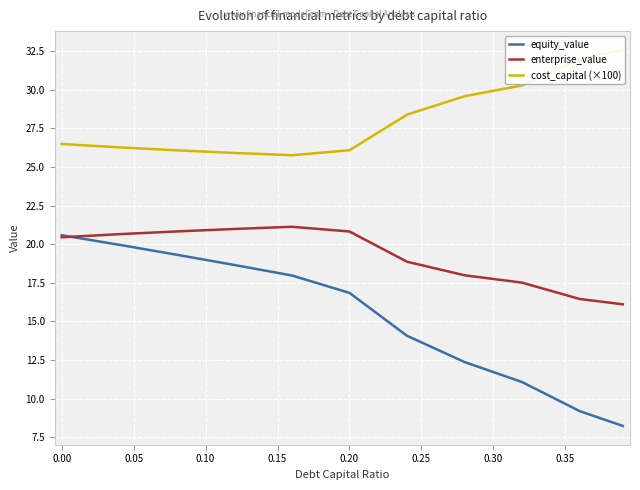

What position from the right is 0.20?

6